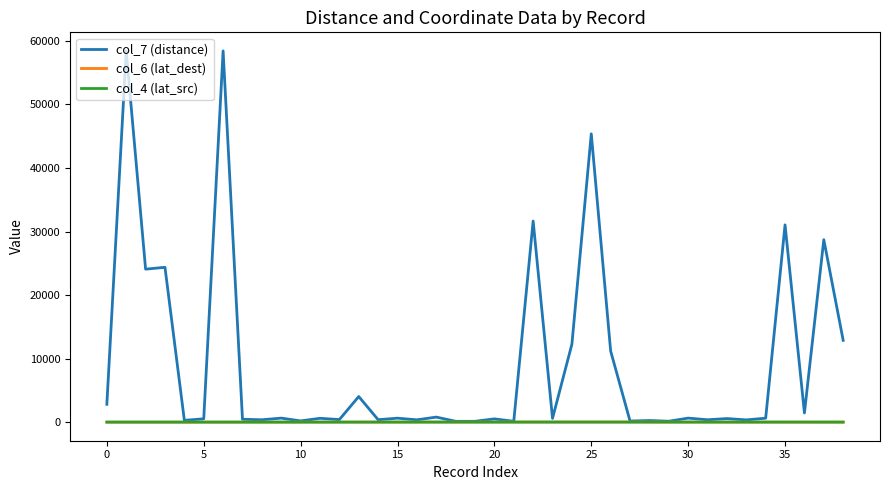

Which series has the largest total across all categories?

col_7 (distance)